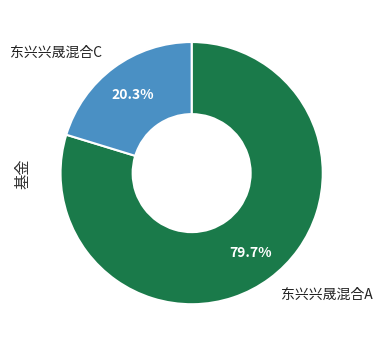

Count the number of slices in the pie.

2